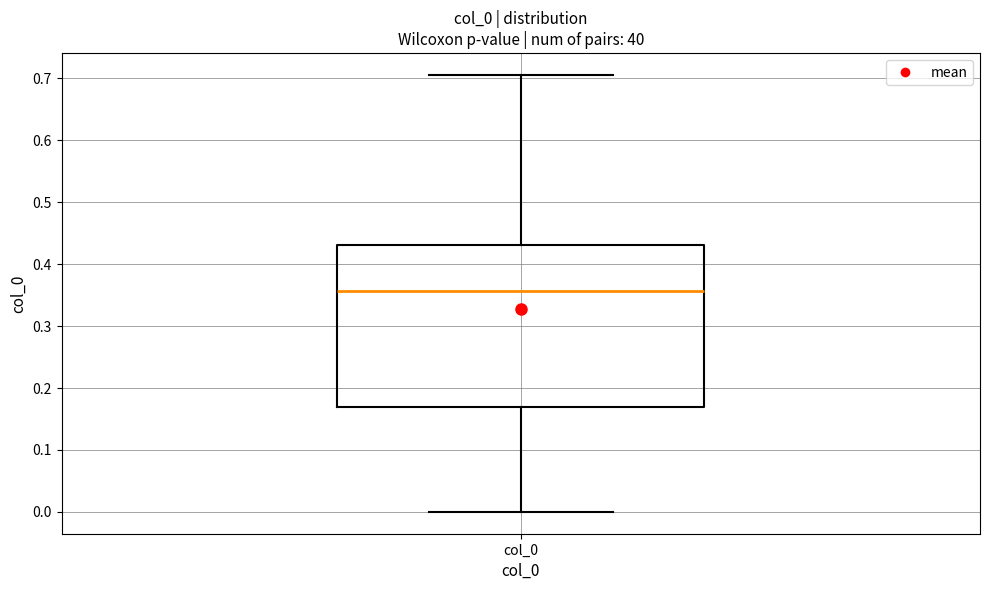

Where is the upper edge of the box for col_0 on the y-axis? The values are not printed on the chart, so give them approximately, as read against the axis.

0.43